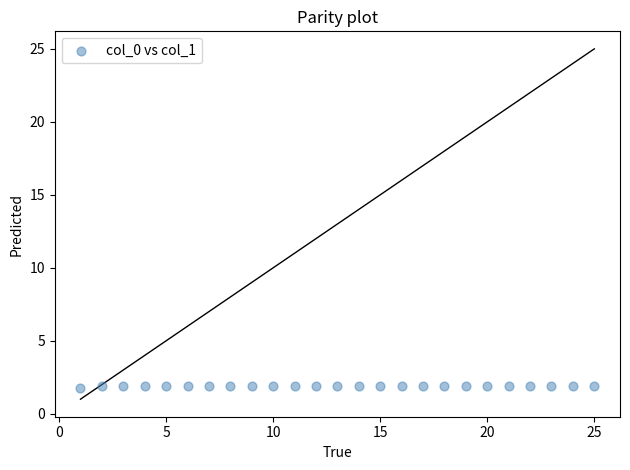

List the coordinates of all points as (Y, X) pairs, reading left to right.

(1.8, 1.0)  (1.9, 2.0)  (1.9, 3.0)  (1.9, 4.0)  (1.9, 5.0)  (1.9, 6.0)  (1.9, 7.0)  (1.9, 8.0)  (1.9, 9.0)  (1.9, 10.0)  (1.9, 11.0)  (1.9, 12.0)  (1.9, 13.0)  (1.9, 14.0)  (1.9, 15.0)  (1.9, 16.0)  (1.9, 17.0)  (1.9, 18.0)  (1.9, 19.0)  (1.9, 20.0)  (1.9, 21.0)  (1.9, 22.0)  (1.9, 23.0)  (1.9, 24.0)  (1.9, 25.0)